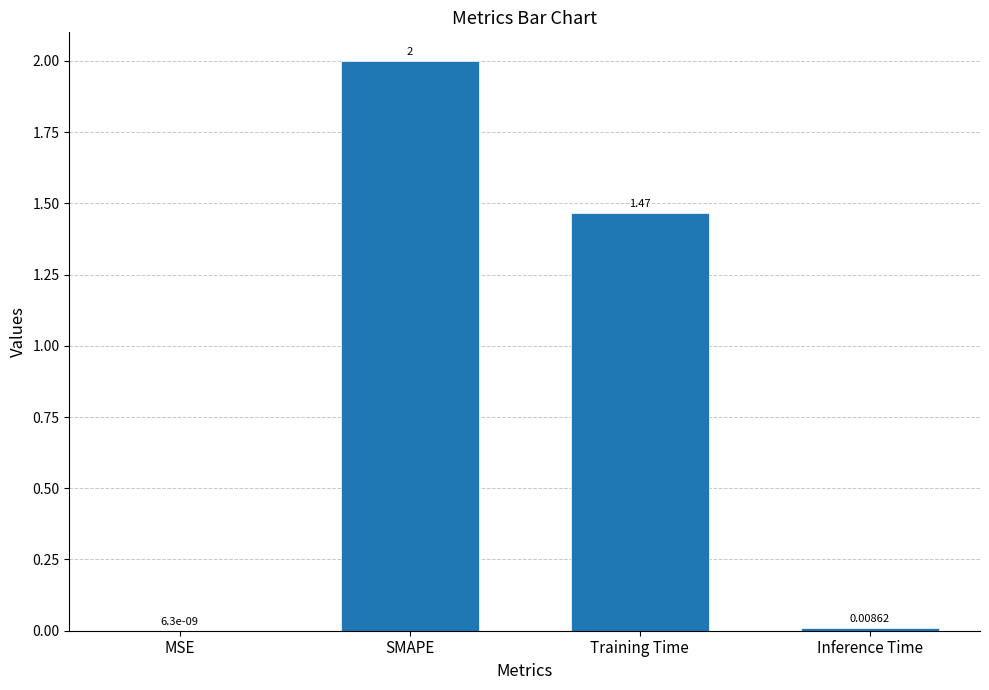

What is the change in value from Training Time to Inference Time?

-1.5